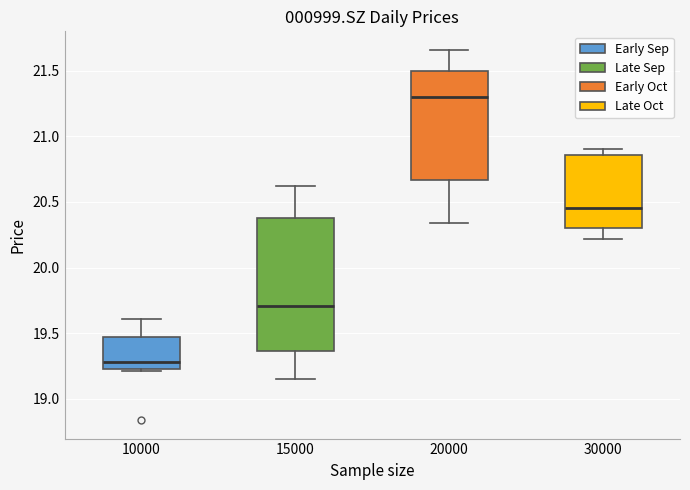

Comparing the boxes themselves (not the whiskers), which one is the tallest?

15000